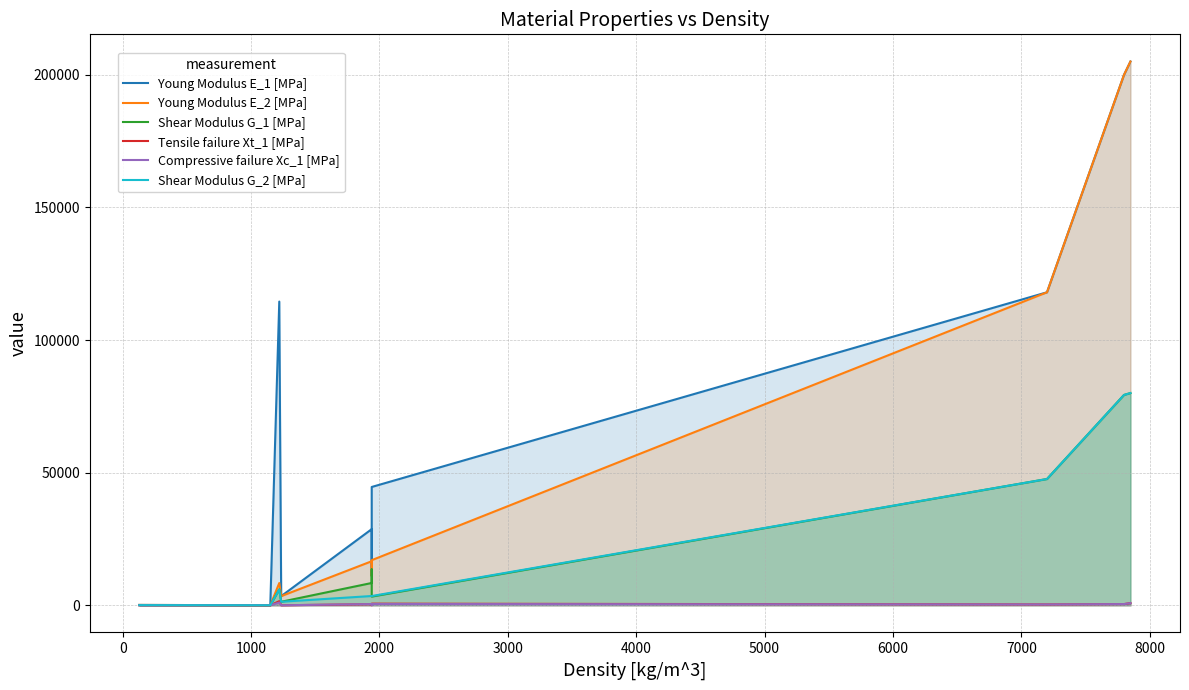

True or false: Shear Modulus G_2 [MPa] and Young Modulus E_2 [MPa] intersect in this chart.

False